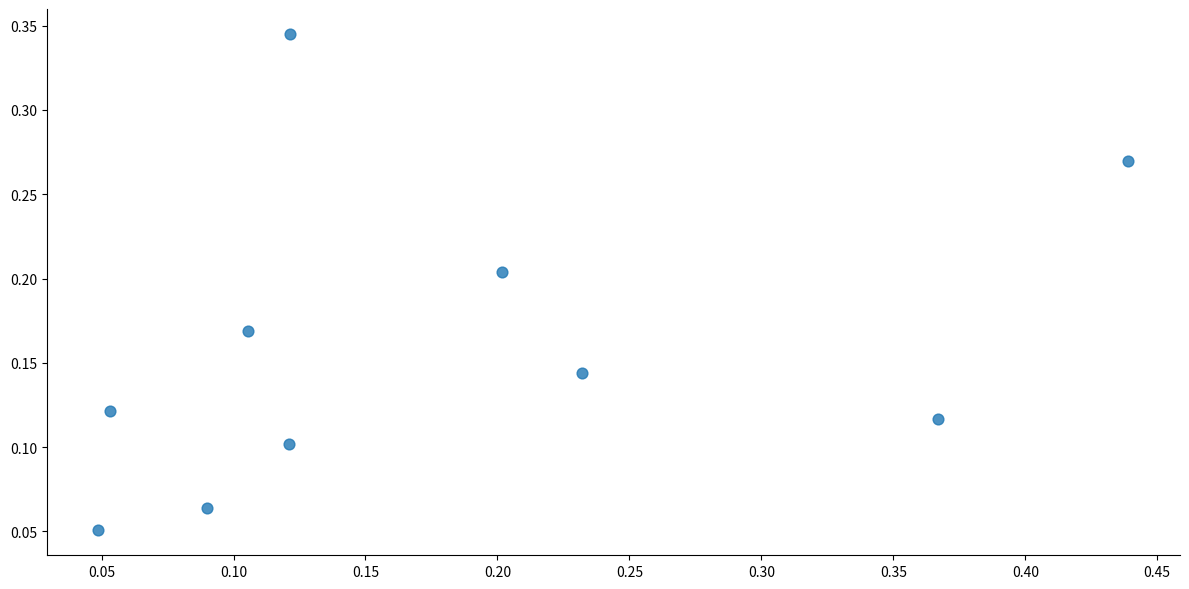

What is the range of X values (max minus min)?

0.4